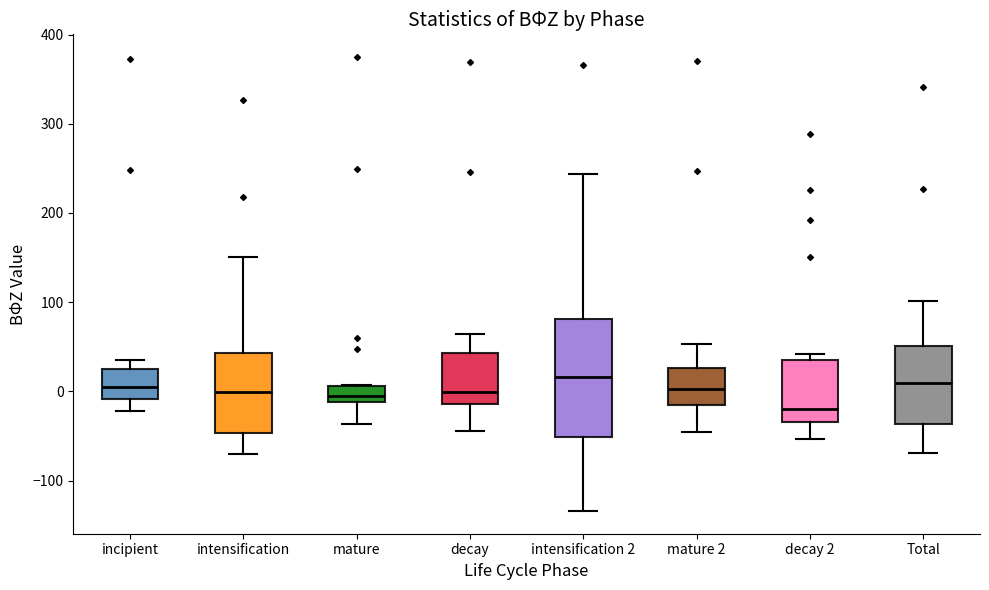

Where does the upper whisker of the box for Total end on the y-axis? The values are not printed on the chart, so give them approximately, as read against the axis.

100